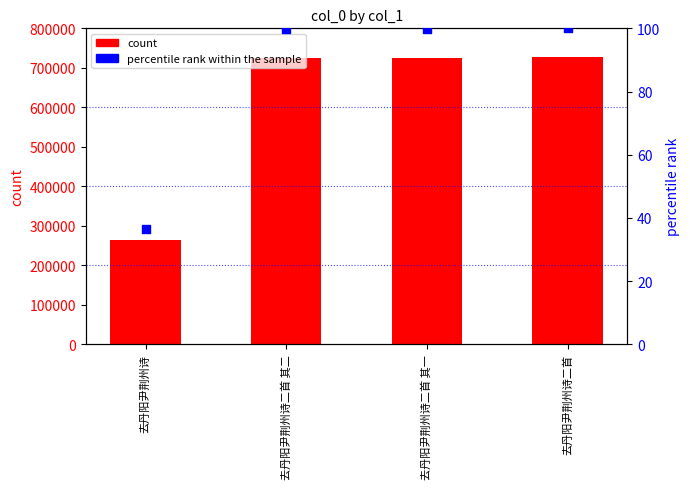

Which series has the largest Y range (max minus min)?

count